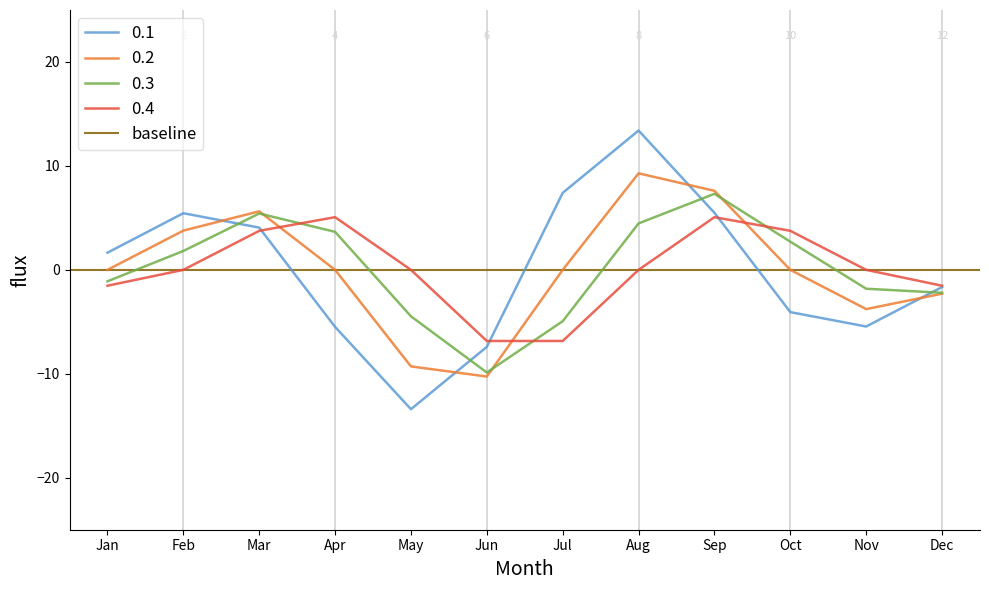

Is it true that Apr equals 18 at 9?

False